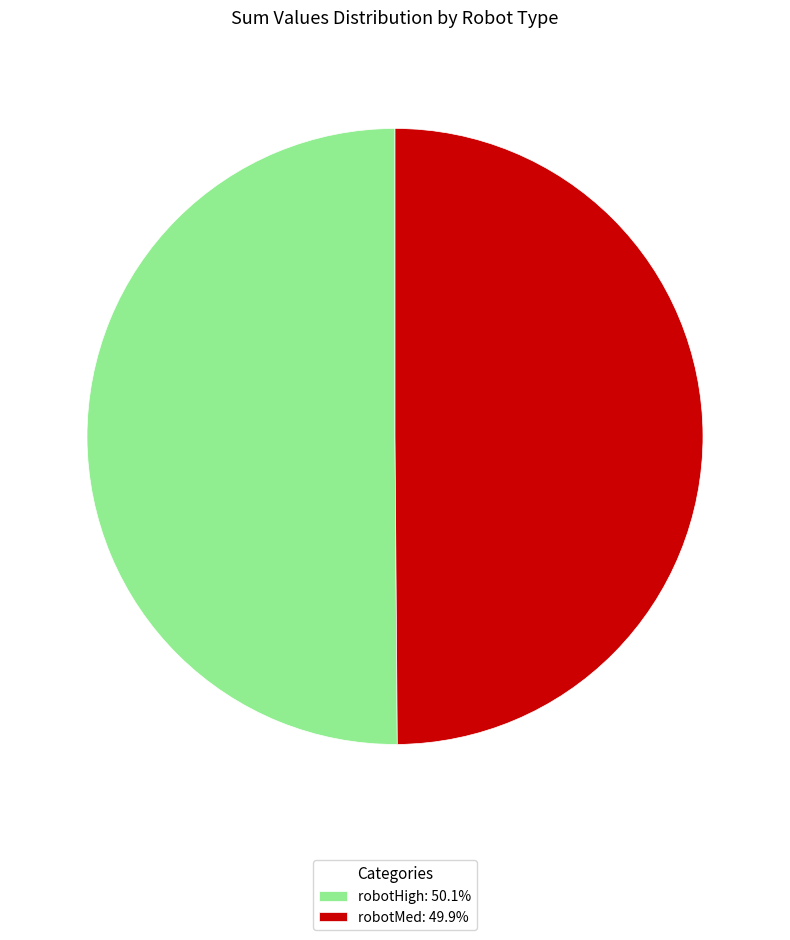

Do robotMed: 49.9% and robotHigh: 50.1% together represent more than half of the pie?

Yes